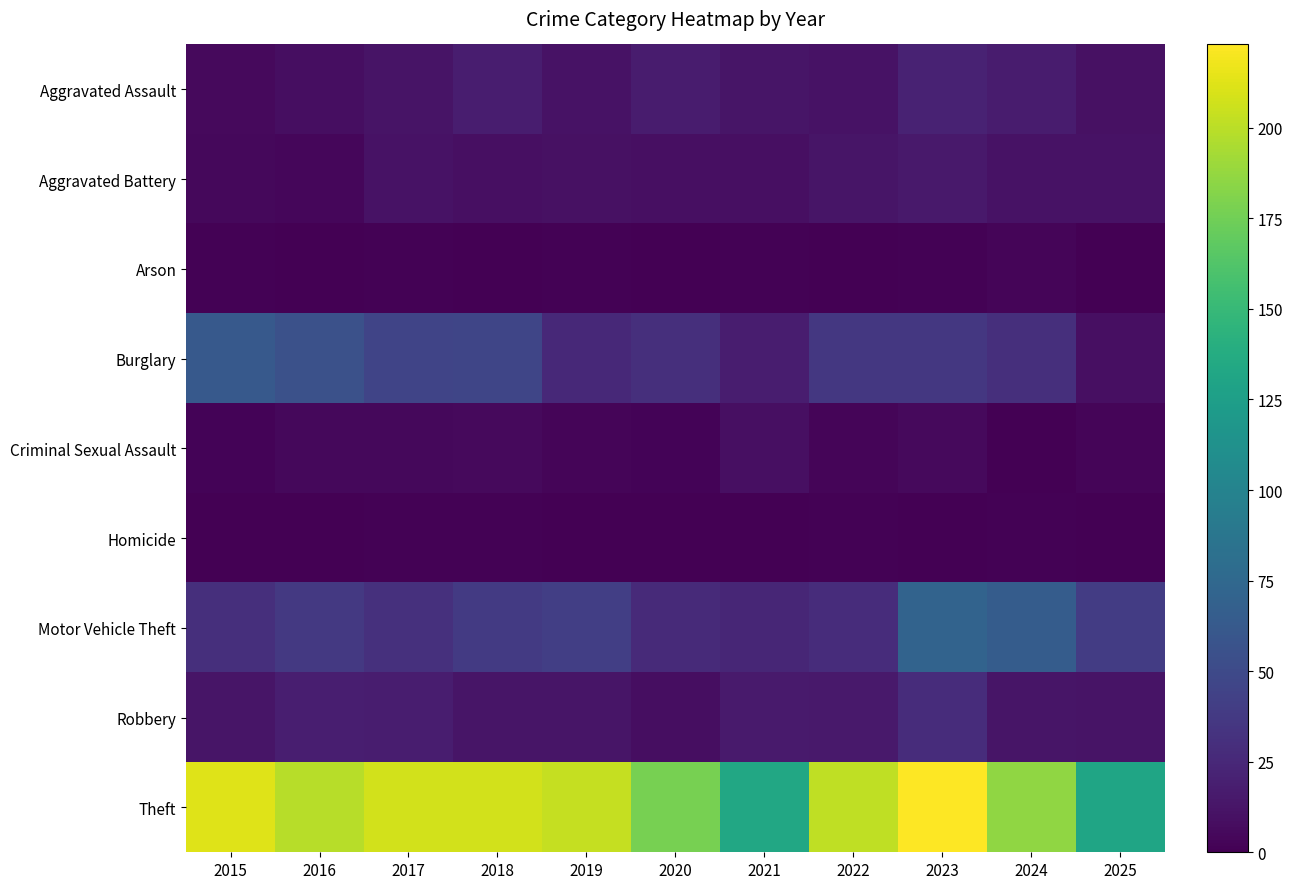

Between 2017 and 2020, which is larger?

2020